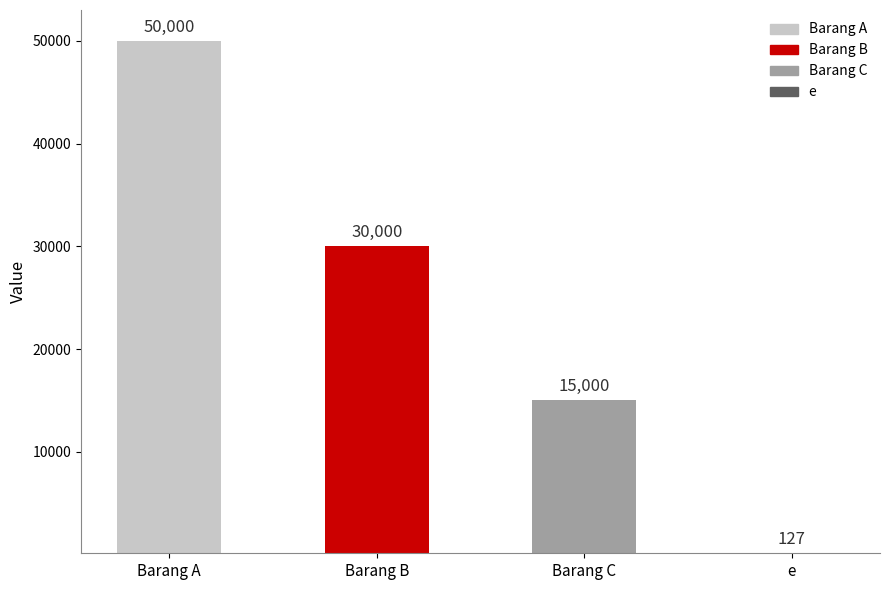

True or false: the data shows 25976 at Barang C.

False